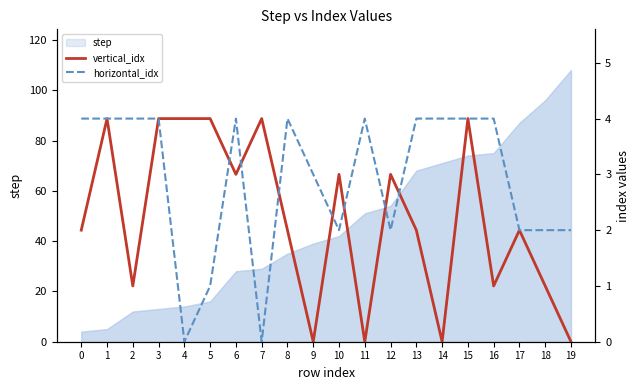

The vertical_idx series shows 2 at 13. True or false?

True